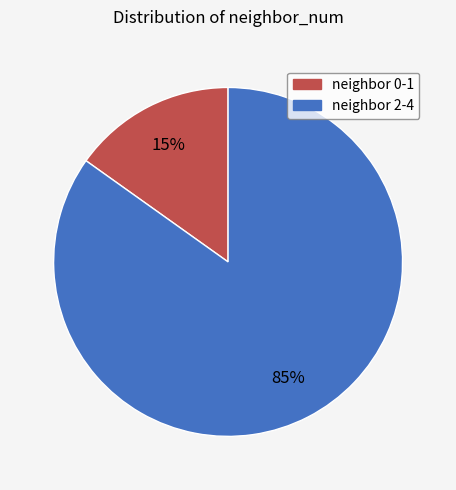

To the nearest percent, what is the average slice percentage?

50%